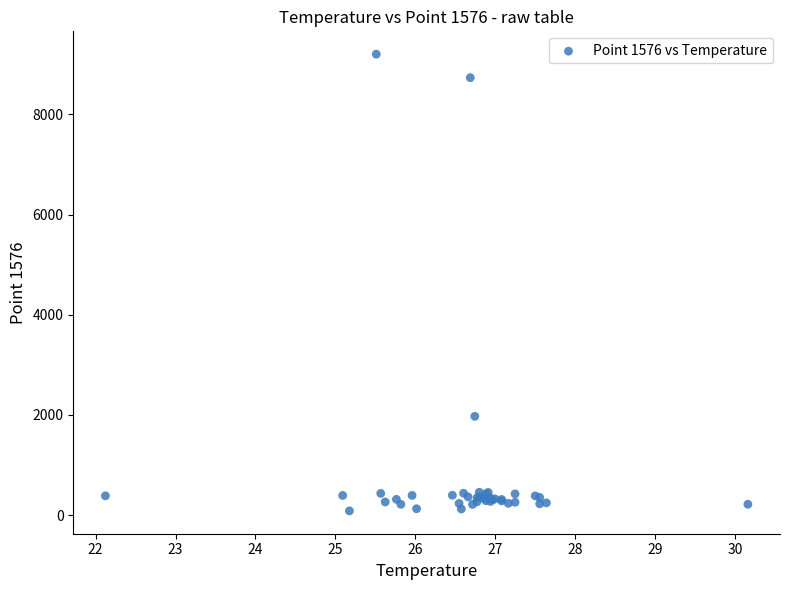

What Y value in the scatter plot is closest to 4642?

1971